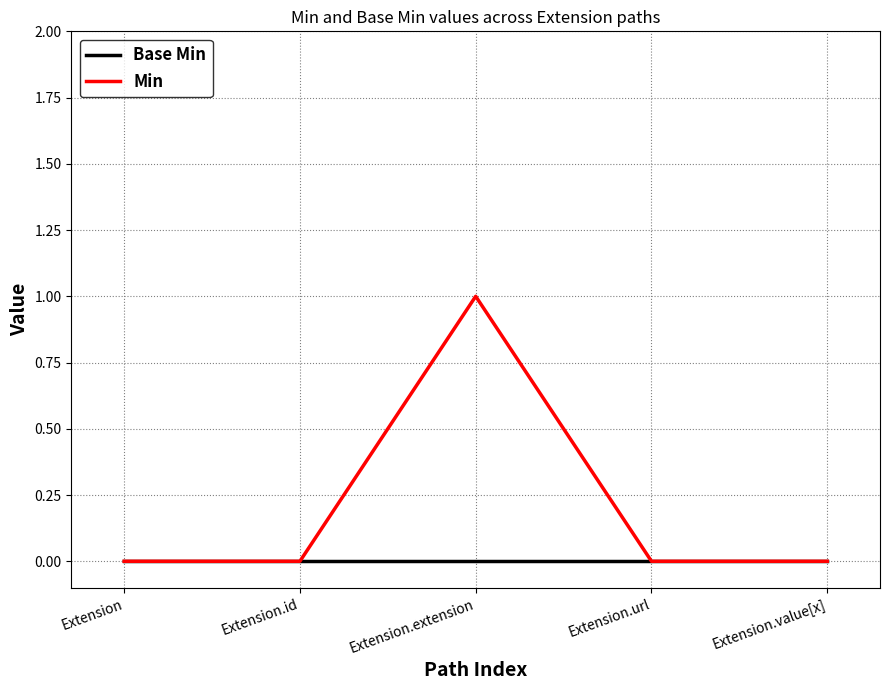

What position from the left is Extension?

1